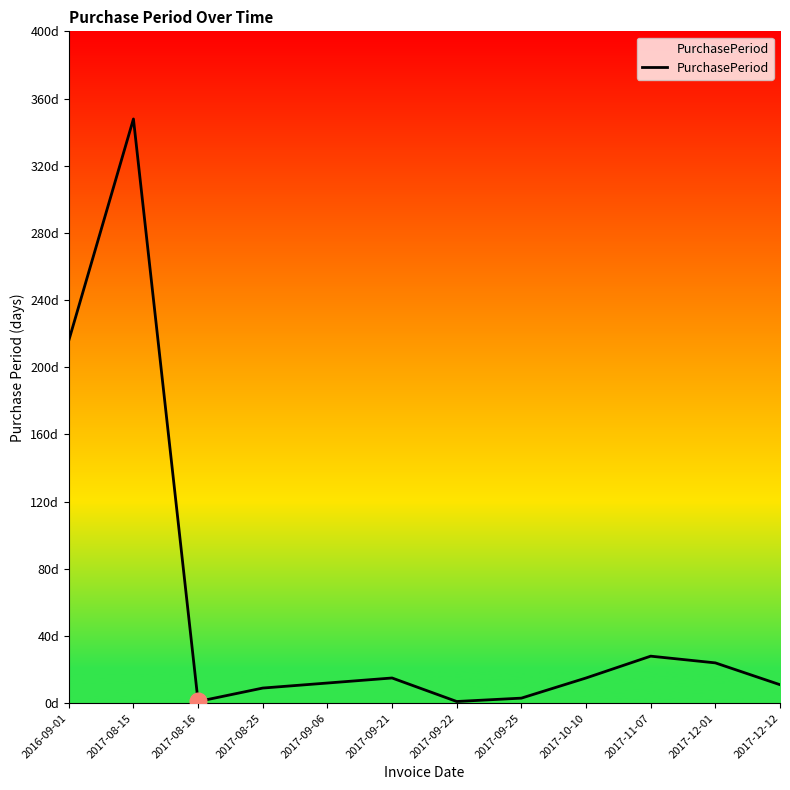

Is this an area chart (filled region under the line)?

Yes